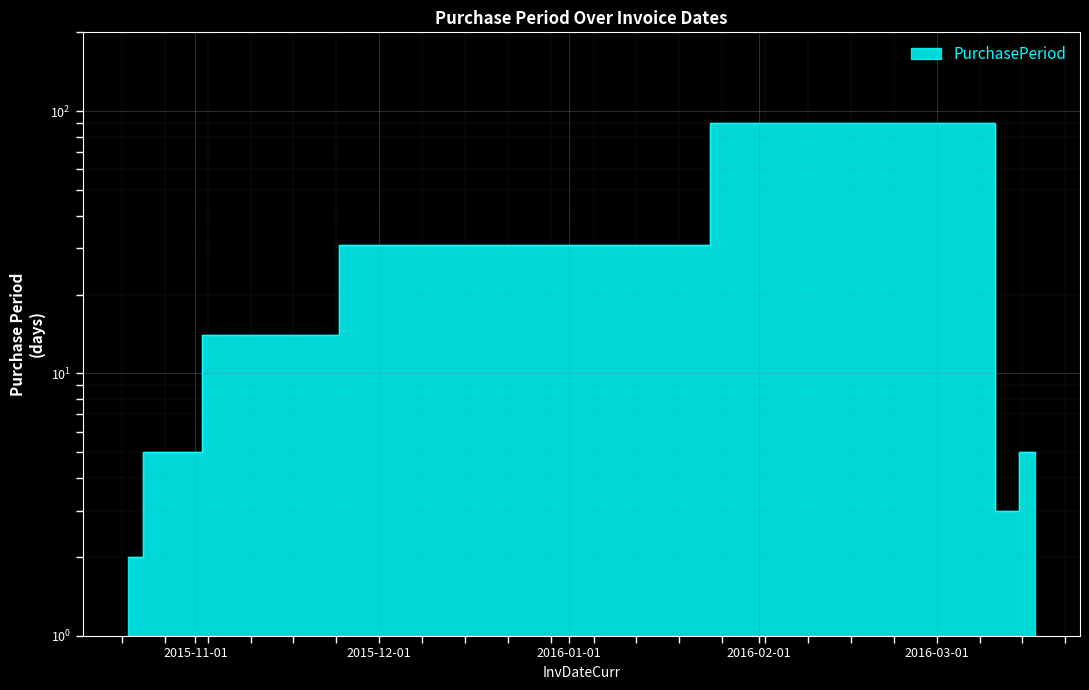

Read the value at 2015-12-10.

31